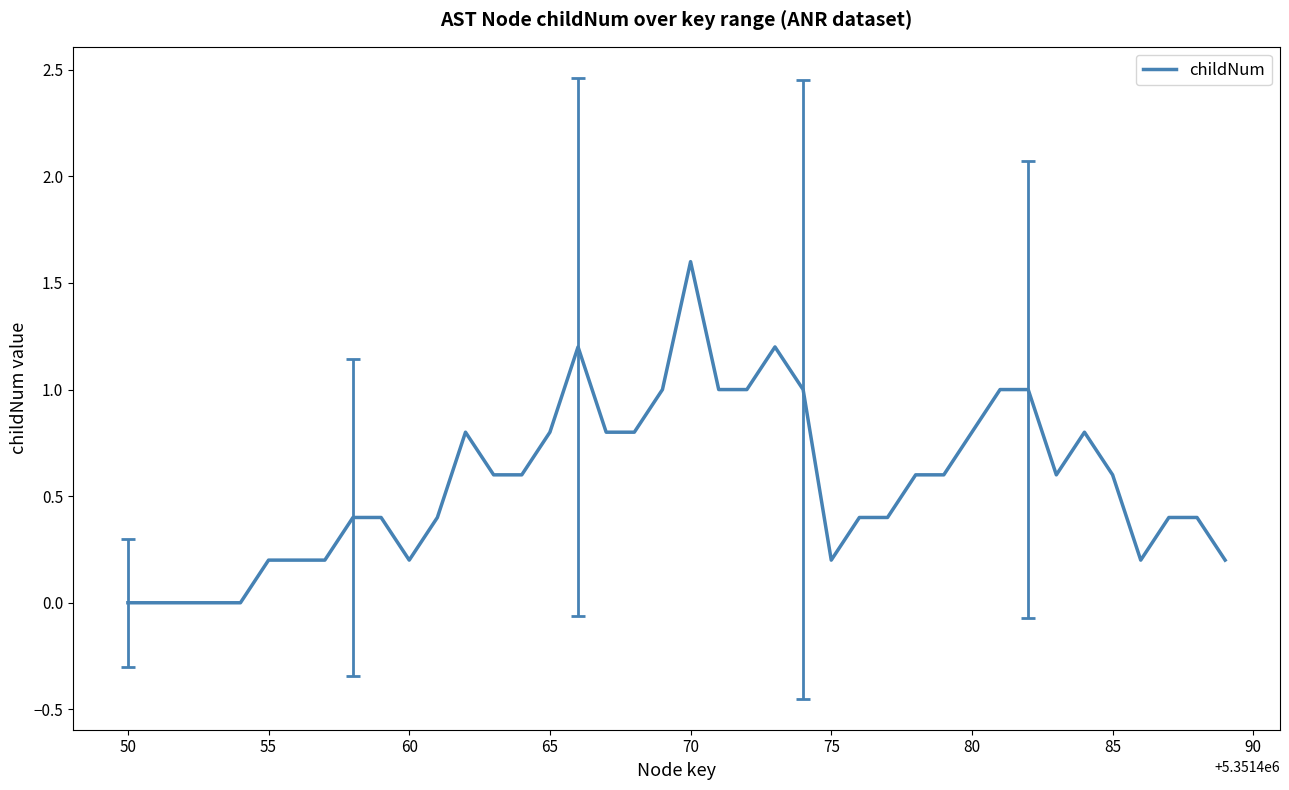

What is the difference between the maximum and minimum values?

1.6